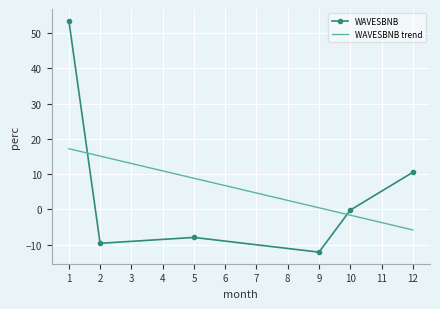

The WAVESBNB series shows 3.3 at 5. True or false?

False